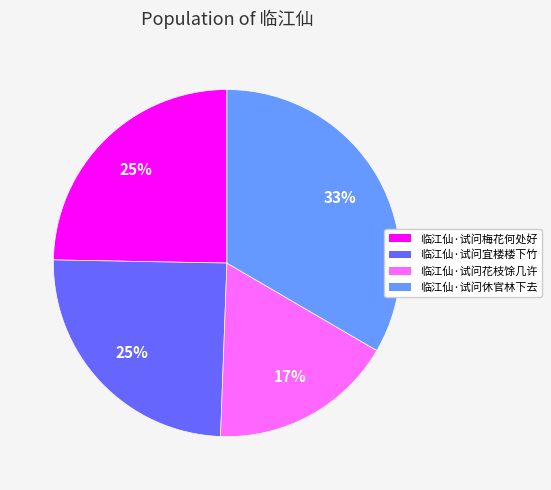

Is there a majority slice in this chart?

No